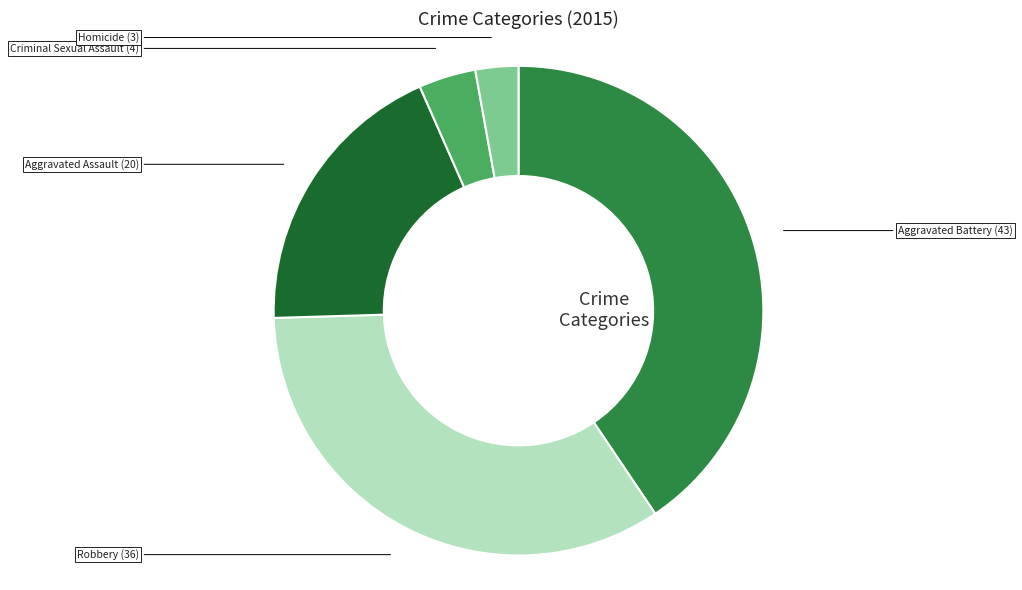

Count the number of slices in the pie.

5